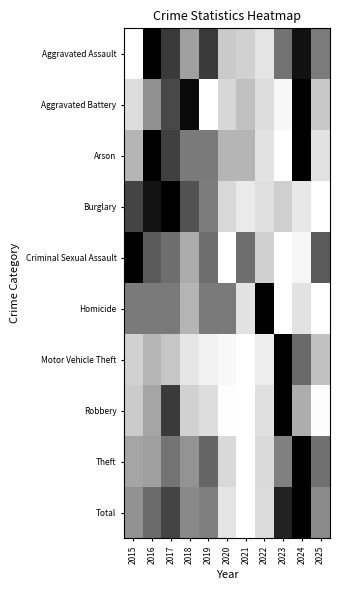

Which series changed the most between 2017 and 2023?

Arson